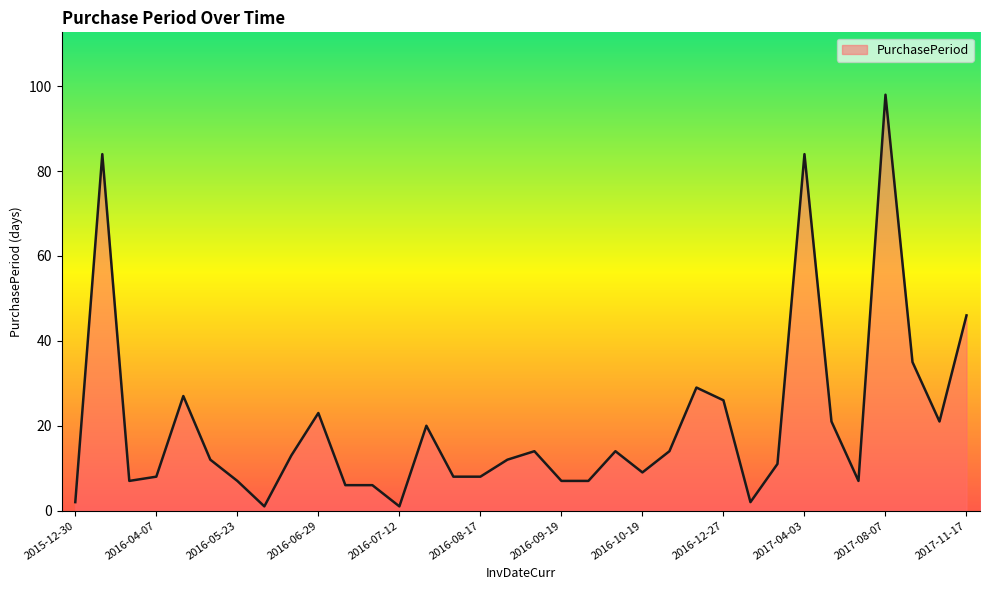

What is the maximum value shown in the chart?

98